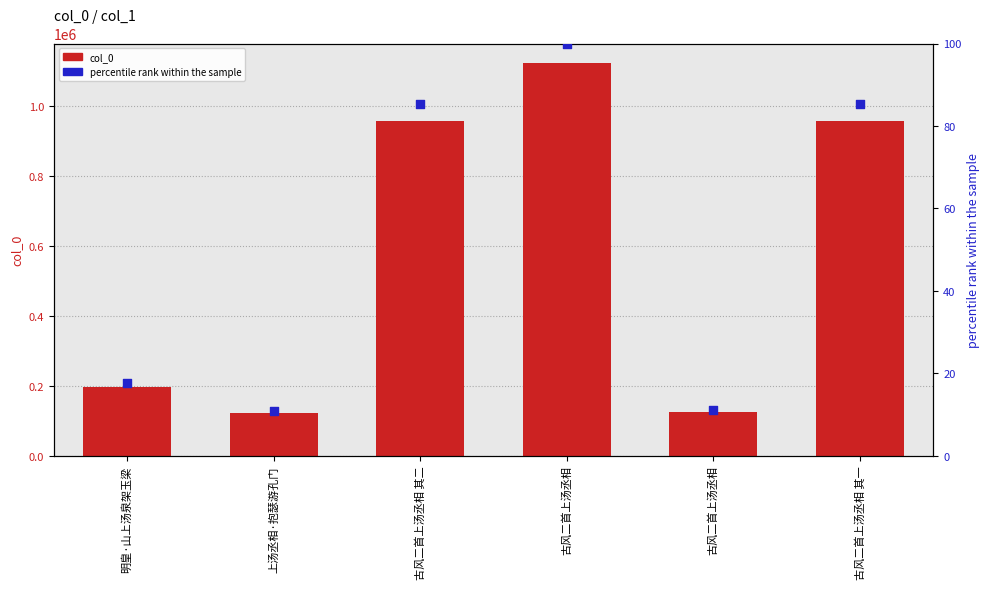

Is the value of percentile rank within the sample at 古风二首上汤丞相 greater than the value of col_0 at 古风二首上汤丞相?

No